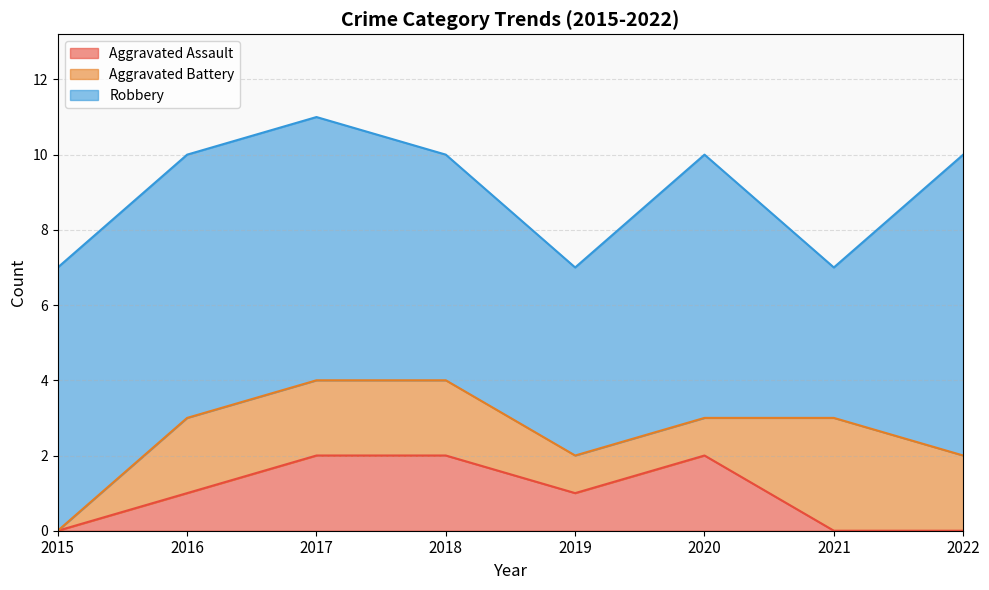

What are all the series names shown in the legend?

Aggravated Assault, Aggravated Battery, Robbery